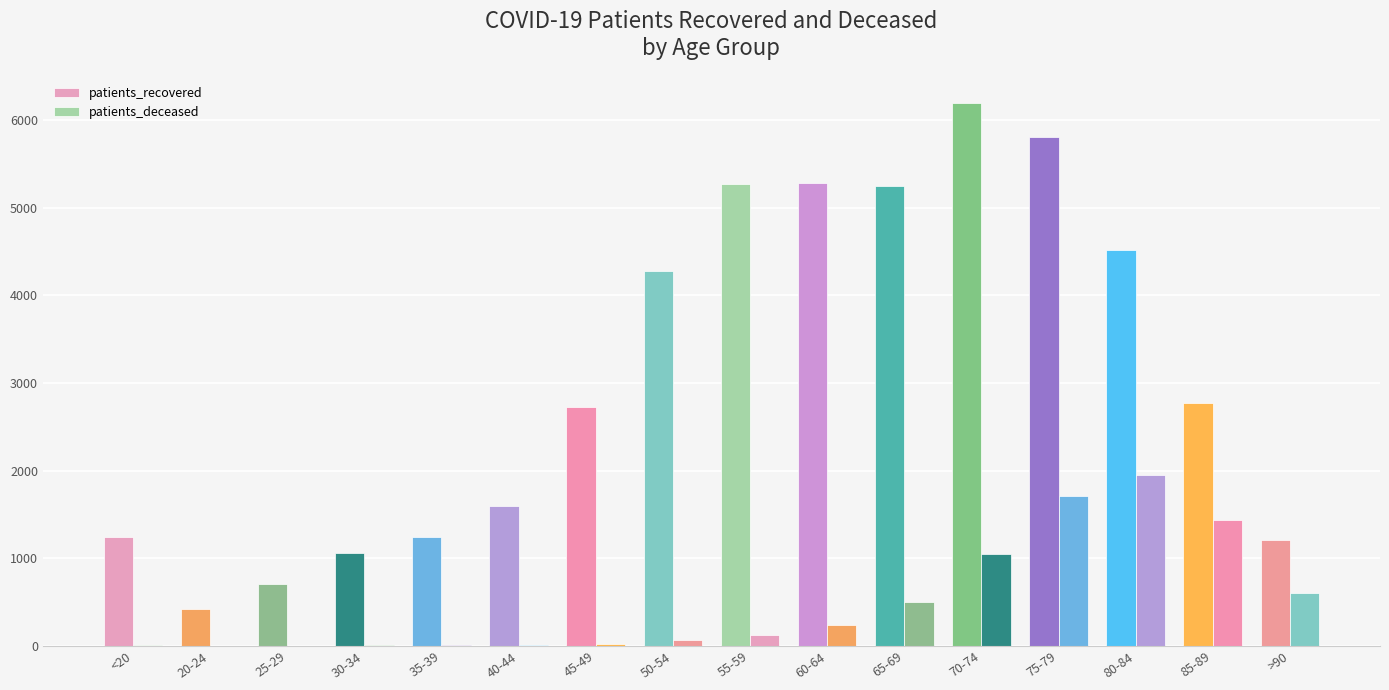

Count the number of data series in this chart.

2